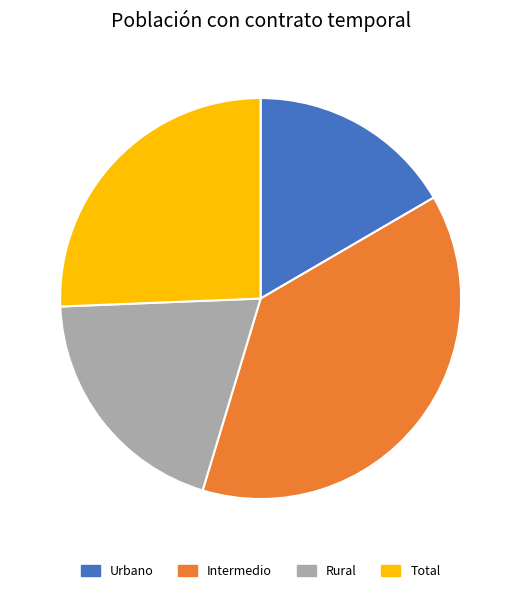

Does any single category account for the majority?

No